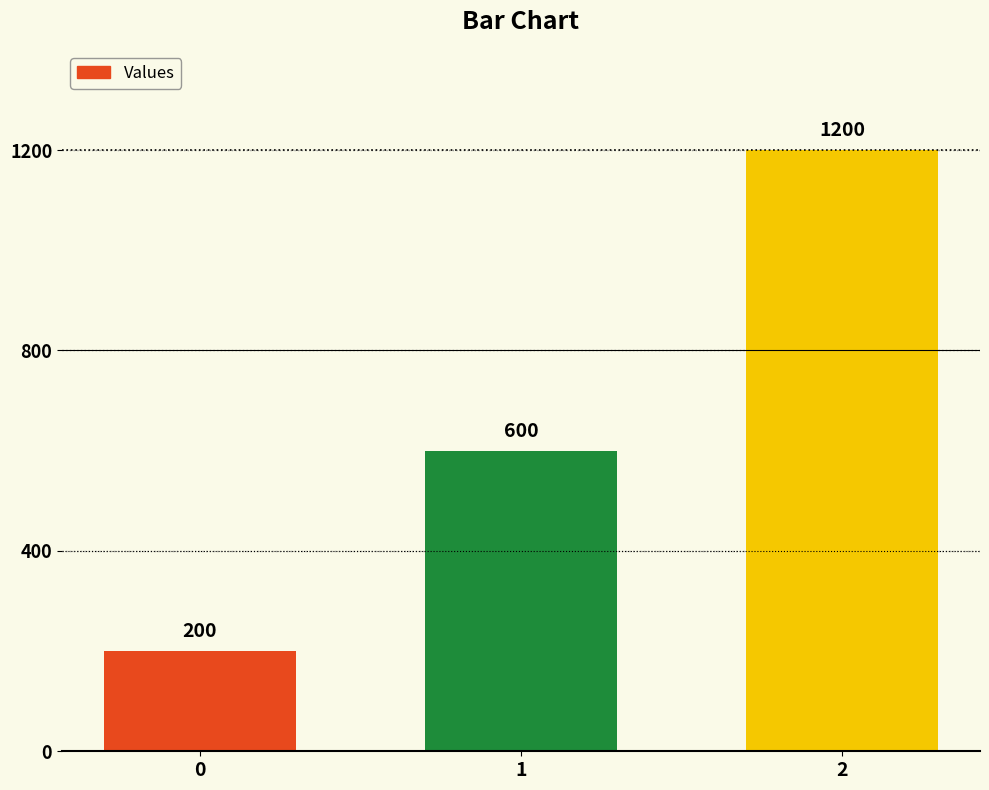

What is the change in value from 1 to 2?

+600